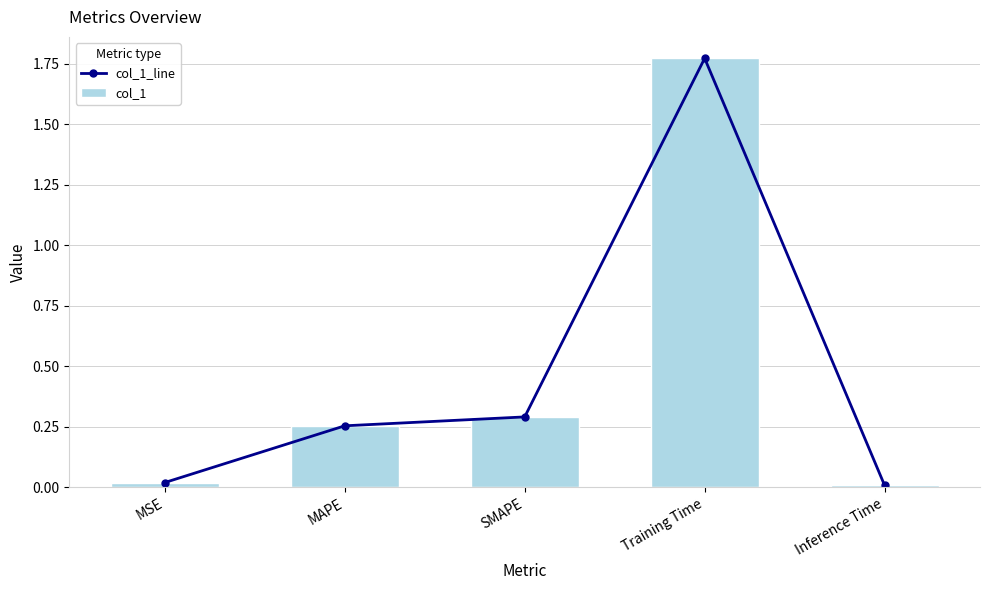

What is the label of the 2nd bar from the left?

MAPE